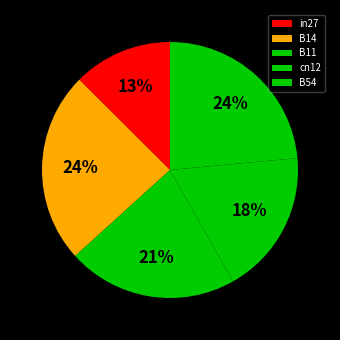

How many slices are in this pie chart?

5